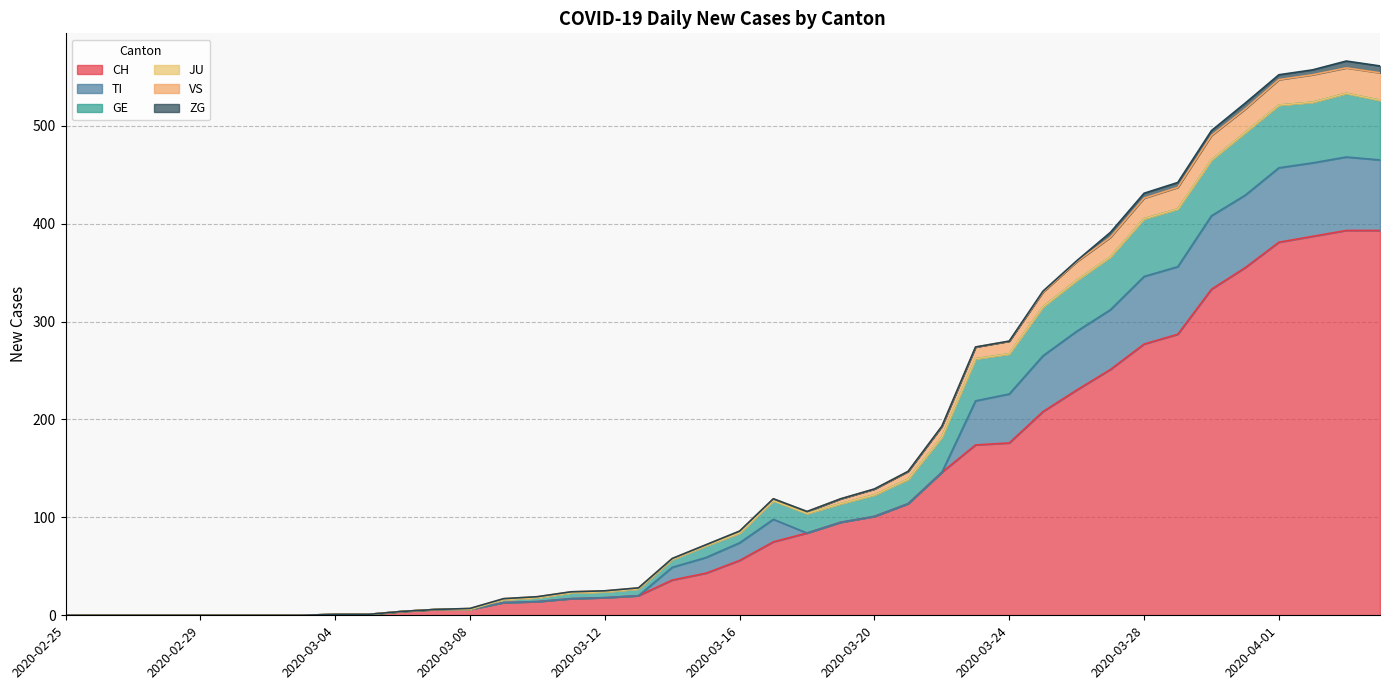

What is the maximum value for CH?

393